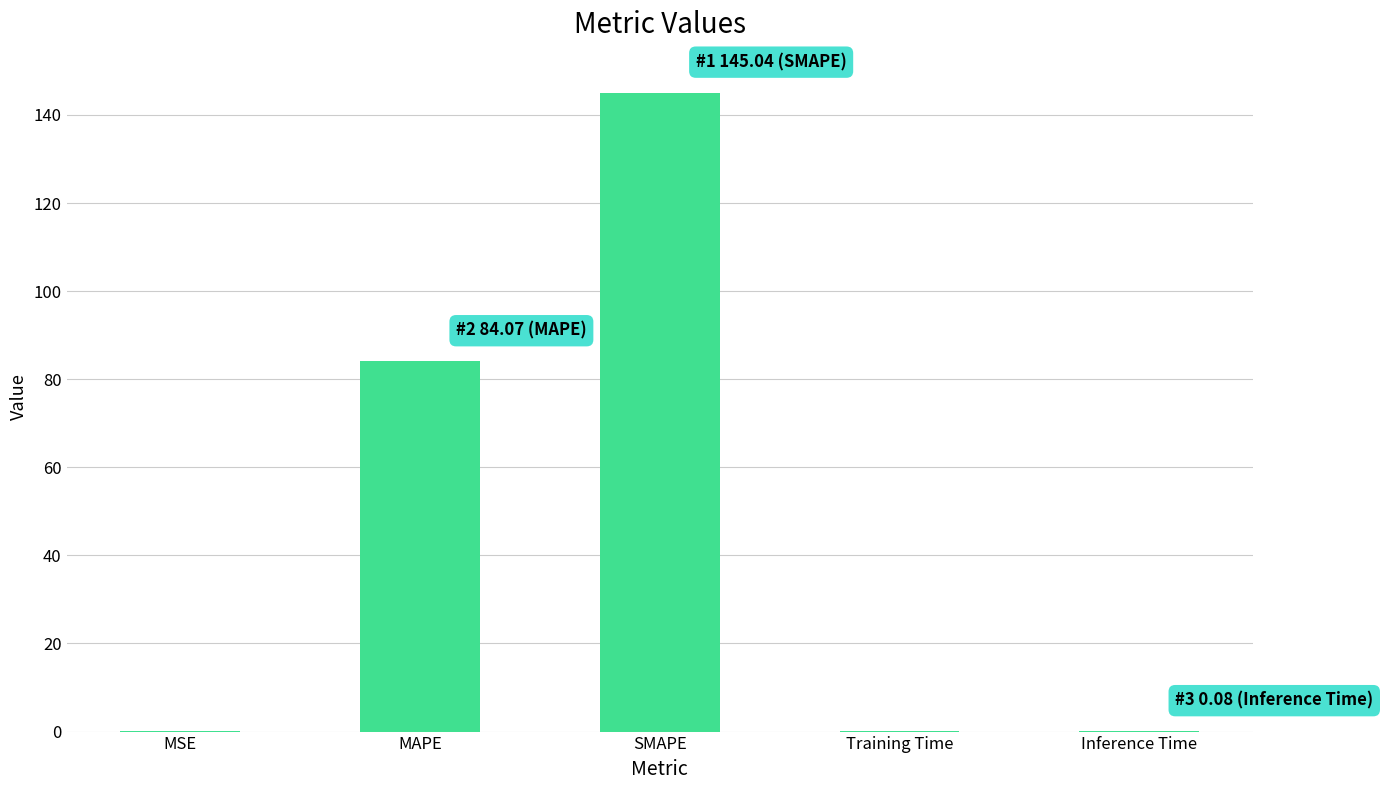

Are the bars horizontal?

No